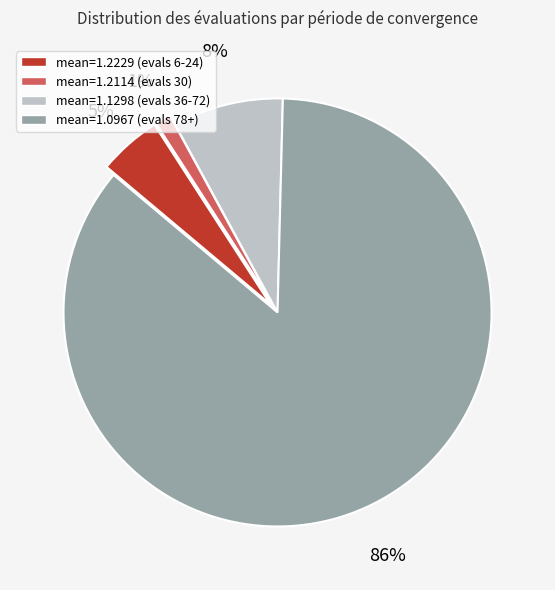

Count the number of slices in the pie.

4